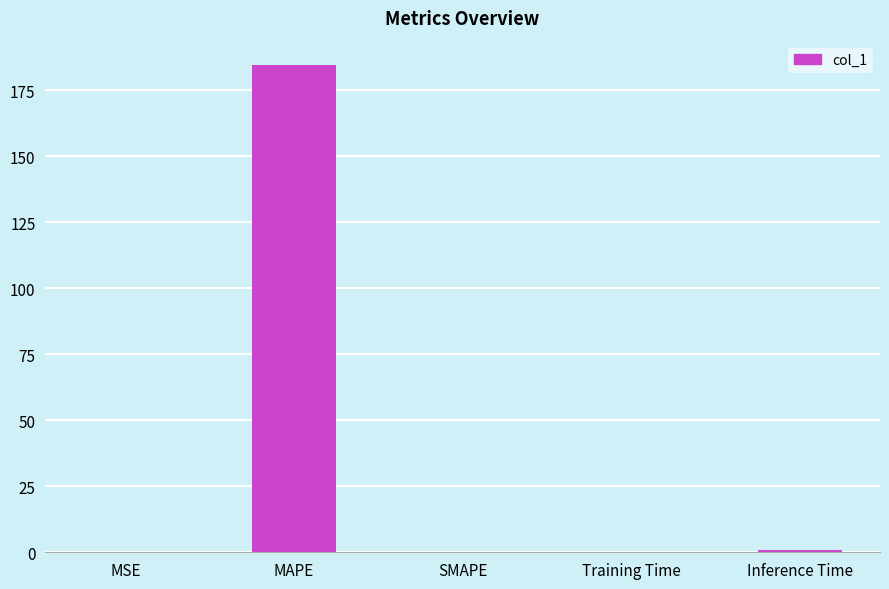

Between MAPE and Training Time, which is larger?

MAPE